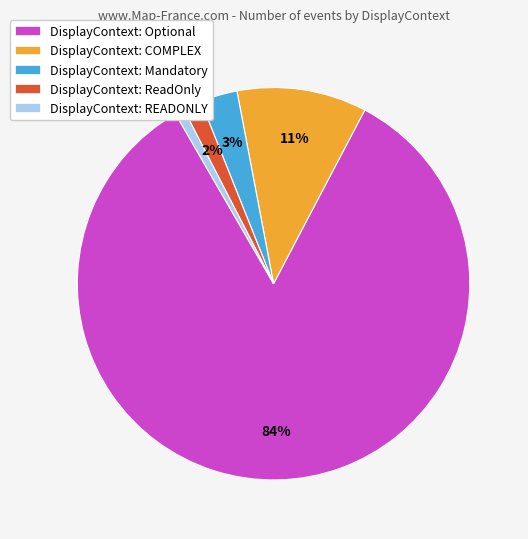

Is DisplayContext: Optional the majority of the pie?

Yes